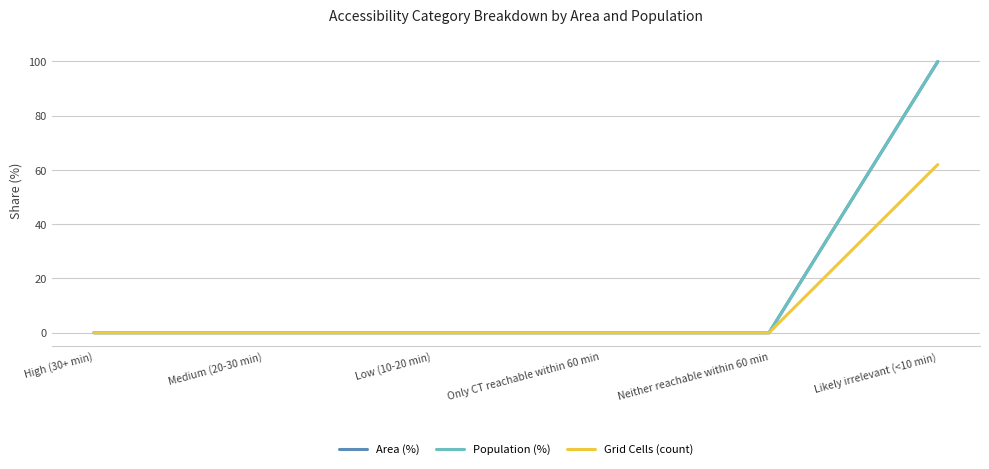

How many lines are shown in the chart?

3